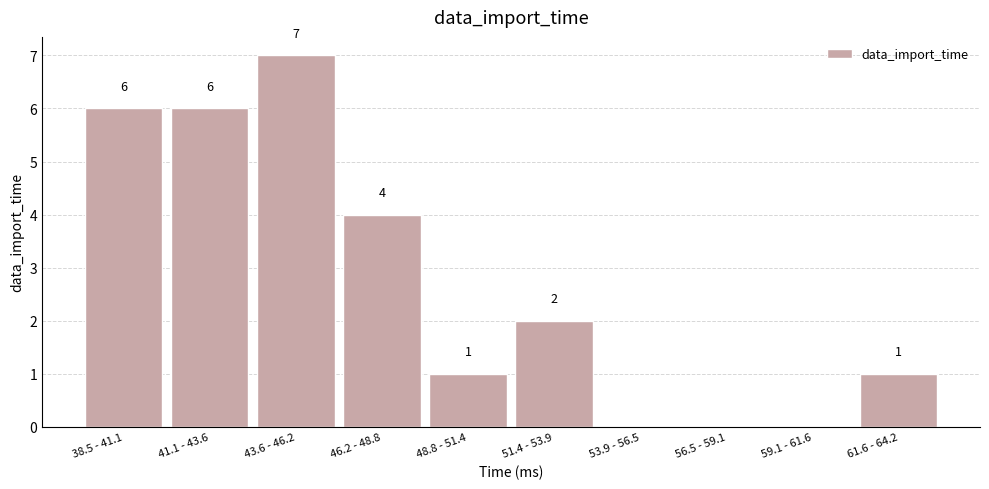

Reading right to left, list all the values displayed in this chart.

61.6 - 64.2=1	59.1 - 61.6=0	56.5 - 59.1=0	53.9 - 56.5=0	51.4 - 53.9=2	48.8 - 51.4=1	46.2 - 48.8=4	43.6 - 46.2=7	41.1 - 43.6=6	38.5 - 41.1=6